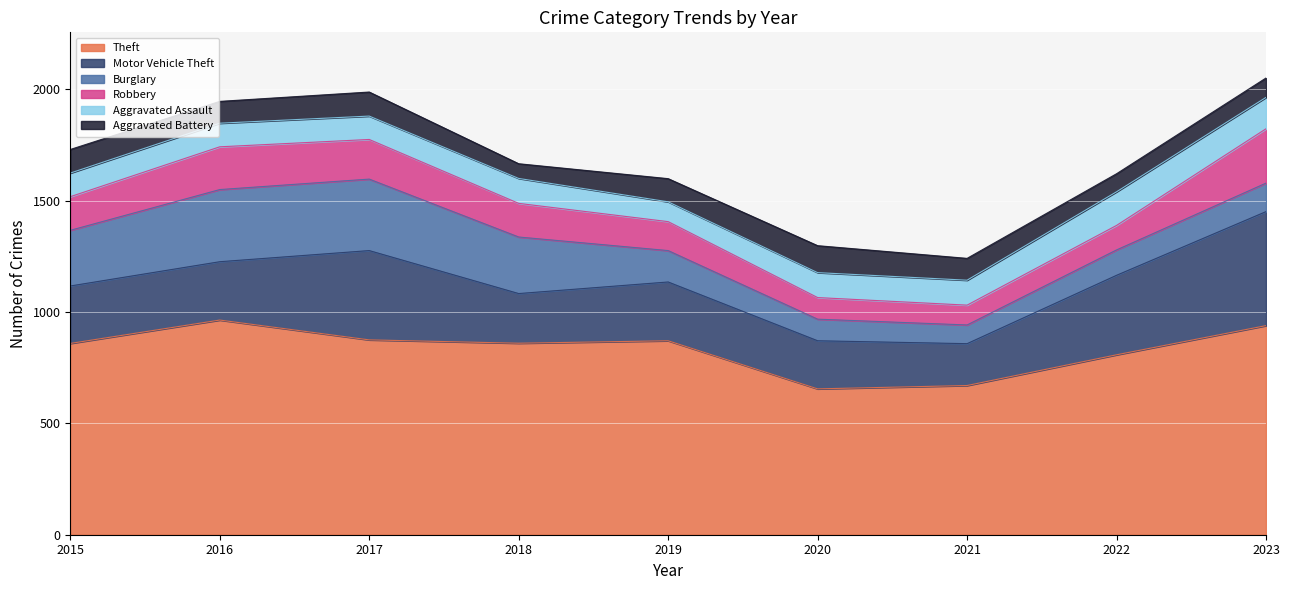

Which series ends up on top after the final intersection of Burglary and Aggravated Assault?

Aggravated Assault